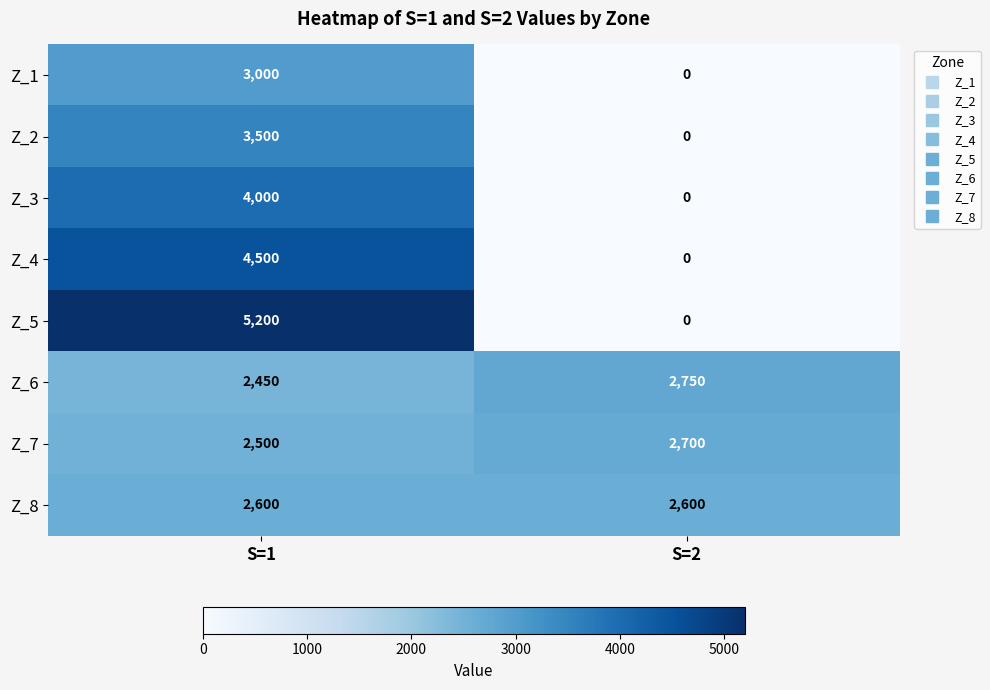

Which series has the widest spread of values?

Z_5